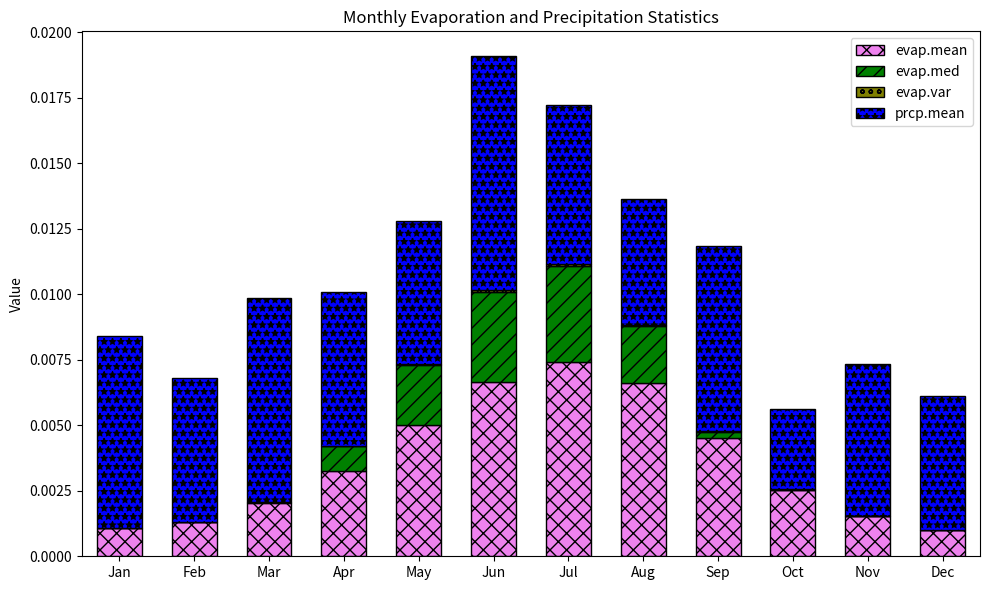

At which category is the sum across all series the highest?

Jun